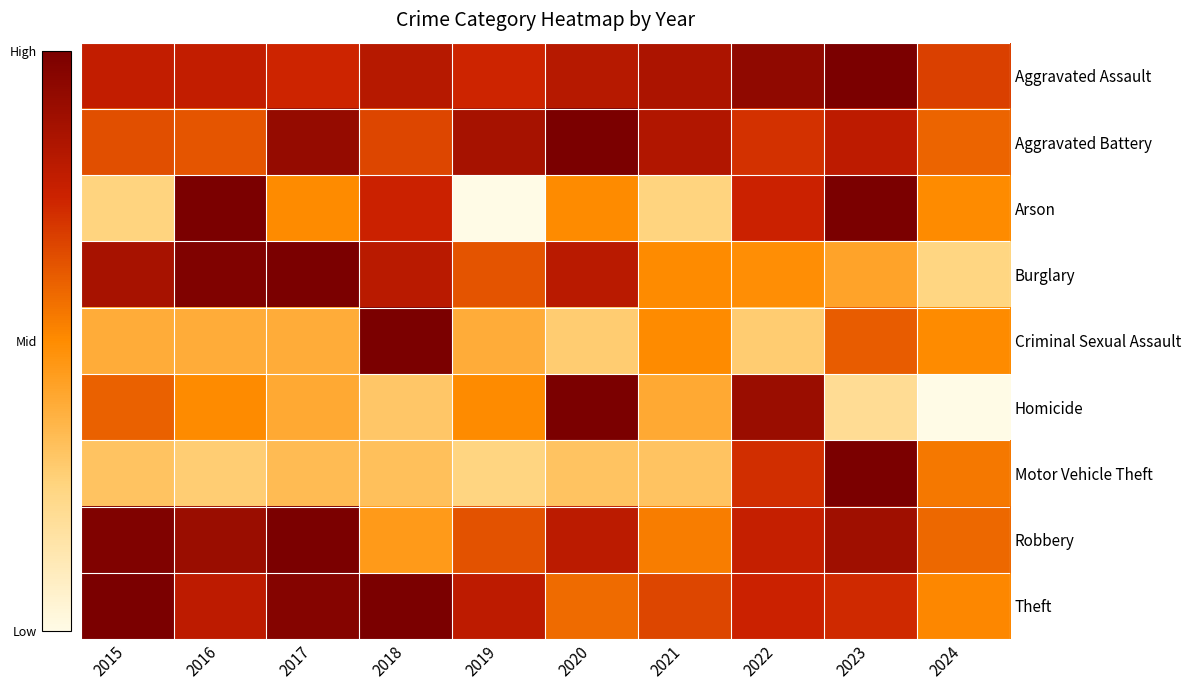

Reading left to right, extract all data points from this chart.

Aggravated Assault: 2015=0.8	2016=0.8	2017=0.7	2018=0.8	2019=0.7	2020=0.8	2021=0.8	2022=0.9	2023=1.0	2024=0.7
Aggravated Battery: 2015=0.6	2016=0.6	2017=0.9	2018=0.7	2019=0.9	2020=1.0	2021=0.8	2022=0.7	2023=0.8	2024=0.6
Arson: 2015=0.2	2016=1.0	2017=0.5	2018=0.8	2019=0.0	2020=0.5	2021=0.2	2022=0.8	2023=1.0	2024=0.5
Burglary: 2015=0.9	2016=1.0	2017=1.0	2018=0.8	2019=0.6	2020=0.8	2021=0.5	2022=0.5	2023=0.4	2024=0.2
Criminal Sexual Assault: 2015=0.4	2016=0.4	2017=0.4	2018=1.0	2019=0.4	2020=0.3	2021=0.5	2022=0.3	2023=0.6	2024=0.5
Homicide: 2015=0.6	2016=0.5	2017=0.4	2018=0.3	2019=0.5	2020=1.0	2021=0.4	2022=0.9	2023=0.2	2024=0.0
Motor Vehicle Theft: 2015=0.3	2016=0.3	2017=0.3	2018=0.3	2019=0.2	2020=0.3	2021=0.3	2022=0.7	2023=1.0	2024=0.5
Robbery: 2015=1.0	2016=0.9	2017=1.0	2018=0.5	2019=0.6	2020=0.8	2021=0.5	2022=0.8	2023=0.9	2024=0.6
Theft: 2015=1.0	2016=0.8	2017=1.0	2018=1.0	2019=0.8	2020=0.6	2021=0.7	2022=0.8	2023=0.7	2024=0.5